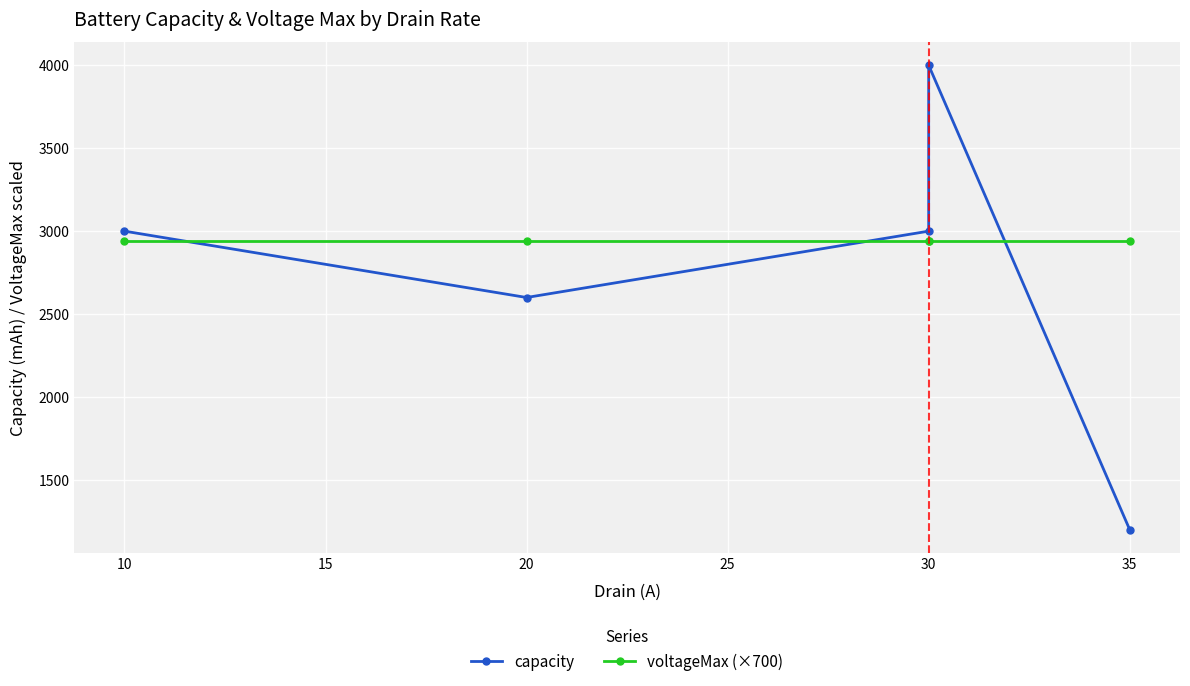

Reading left to right, extract all data points from this chart.

capacity: 3000	2600	3000	4000	1200
voltageMax (×700): 2940	2940	2940	2940	2940